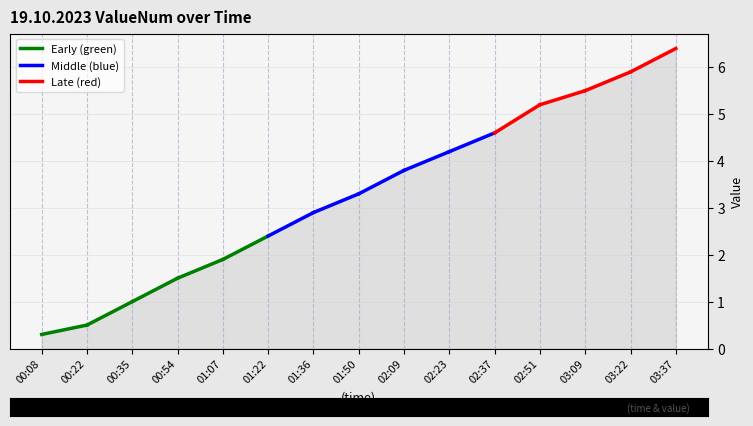

What is the change in value from 01:36 to 03:37?

+3.5